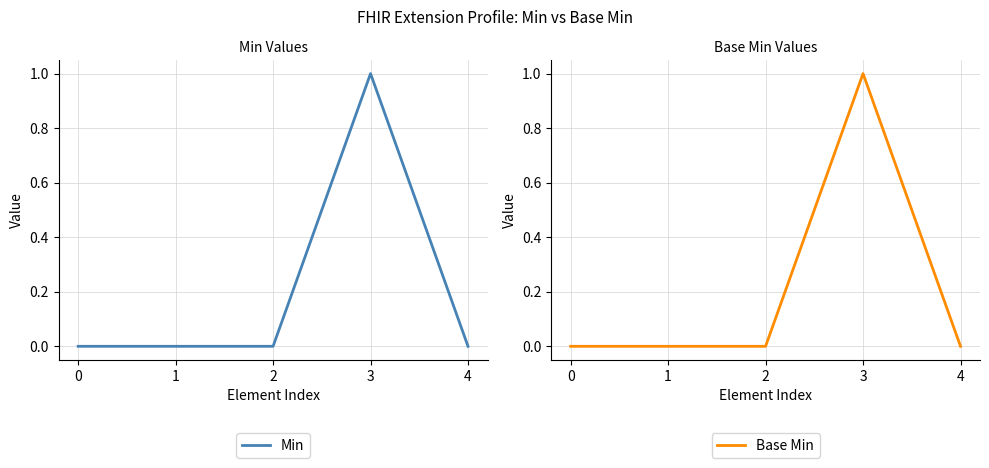

True or false: Base Min and Min cross at least once.

False